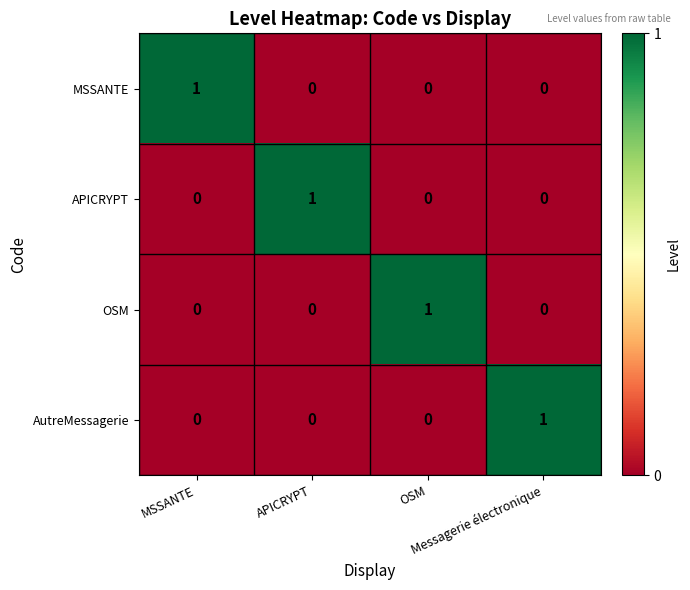

At how many categories does at least one series exceed 0?

4